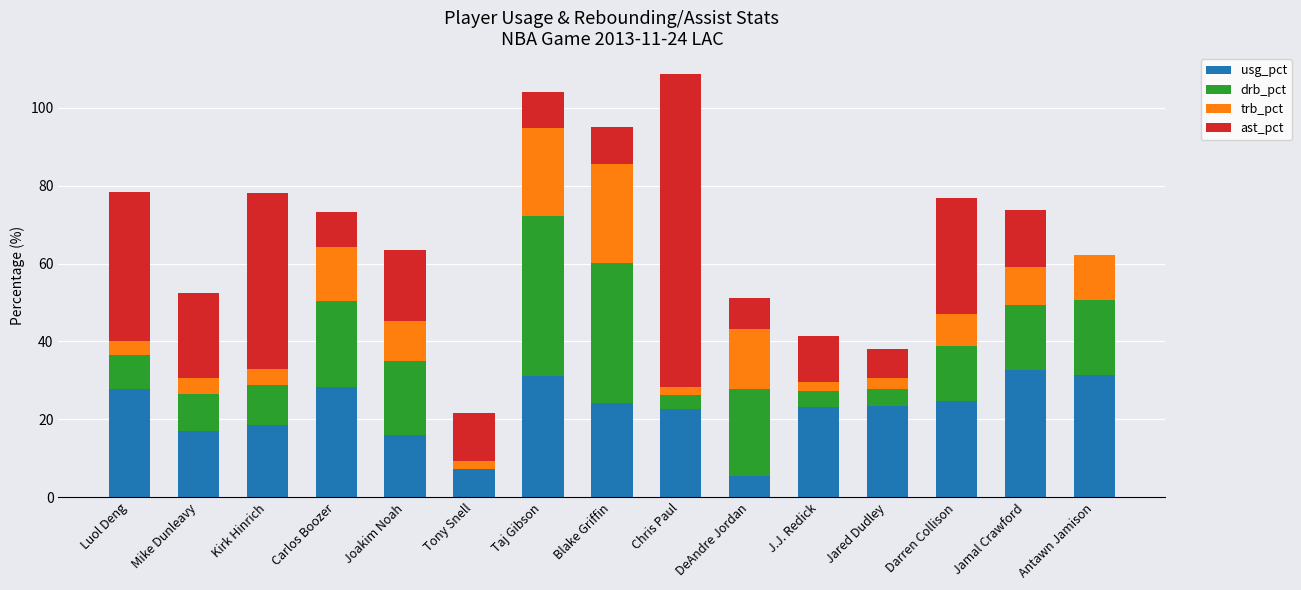

Where does the usg_pct series first go above 23?

Luol Deng